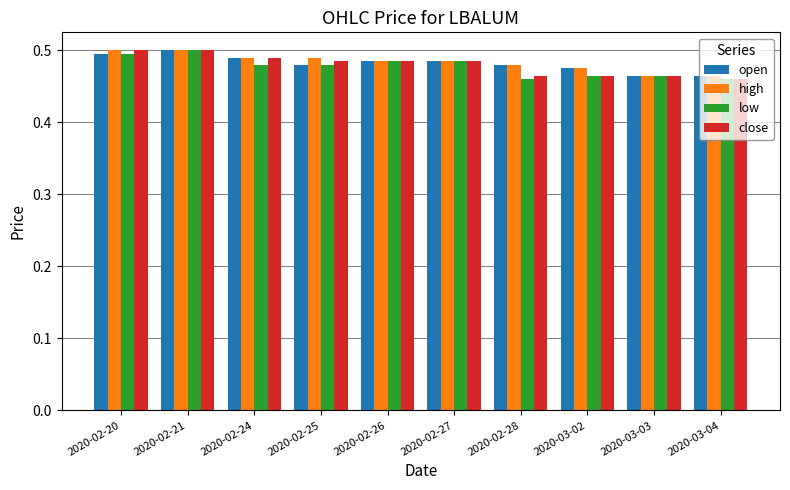

Which series changed the most between 2020-02-20 and 2020-03-02?

close